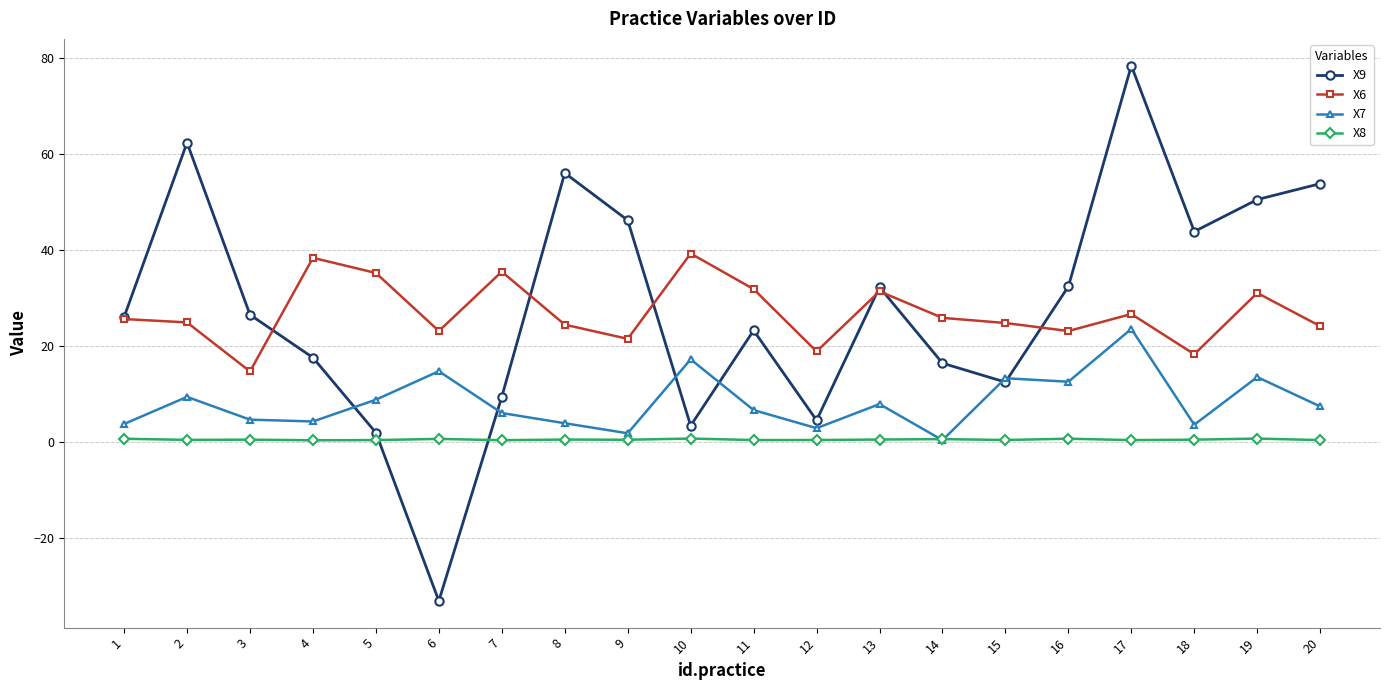

What is the value of the X7 point at the 15th from the left?

13.2